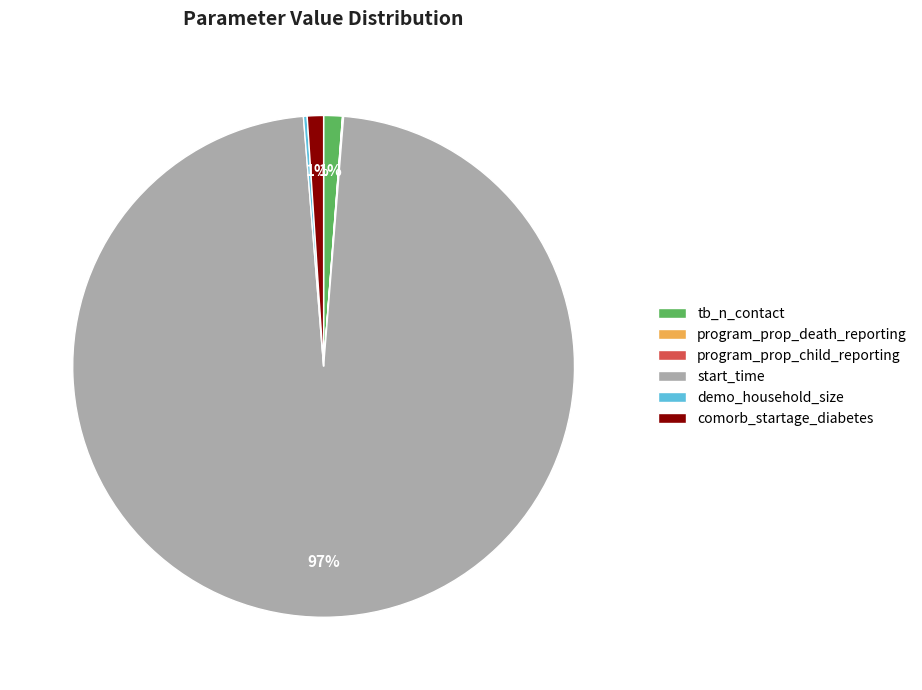

What is the majority slice?

start_time